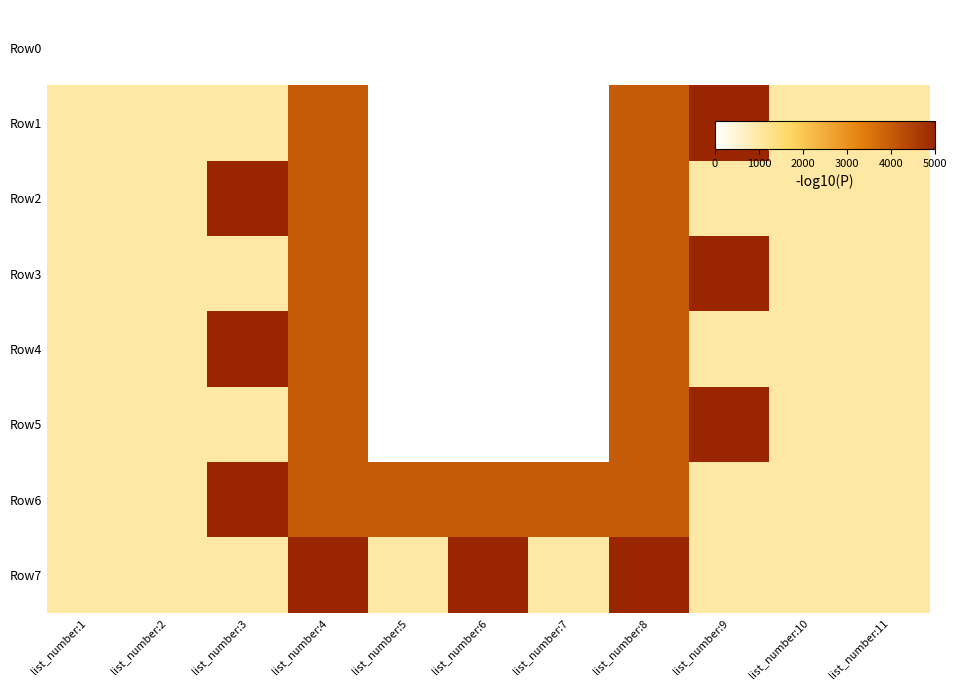

Which series changed the most between list_number:6 and list_number:9?

Row1